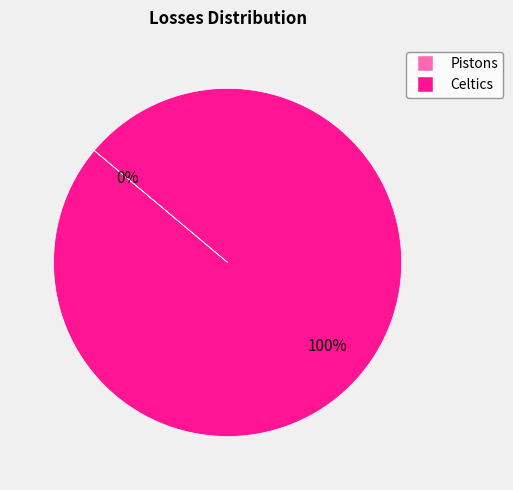

Count the number of slices in the pie.

2